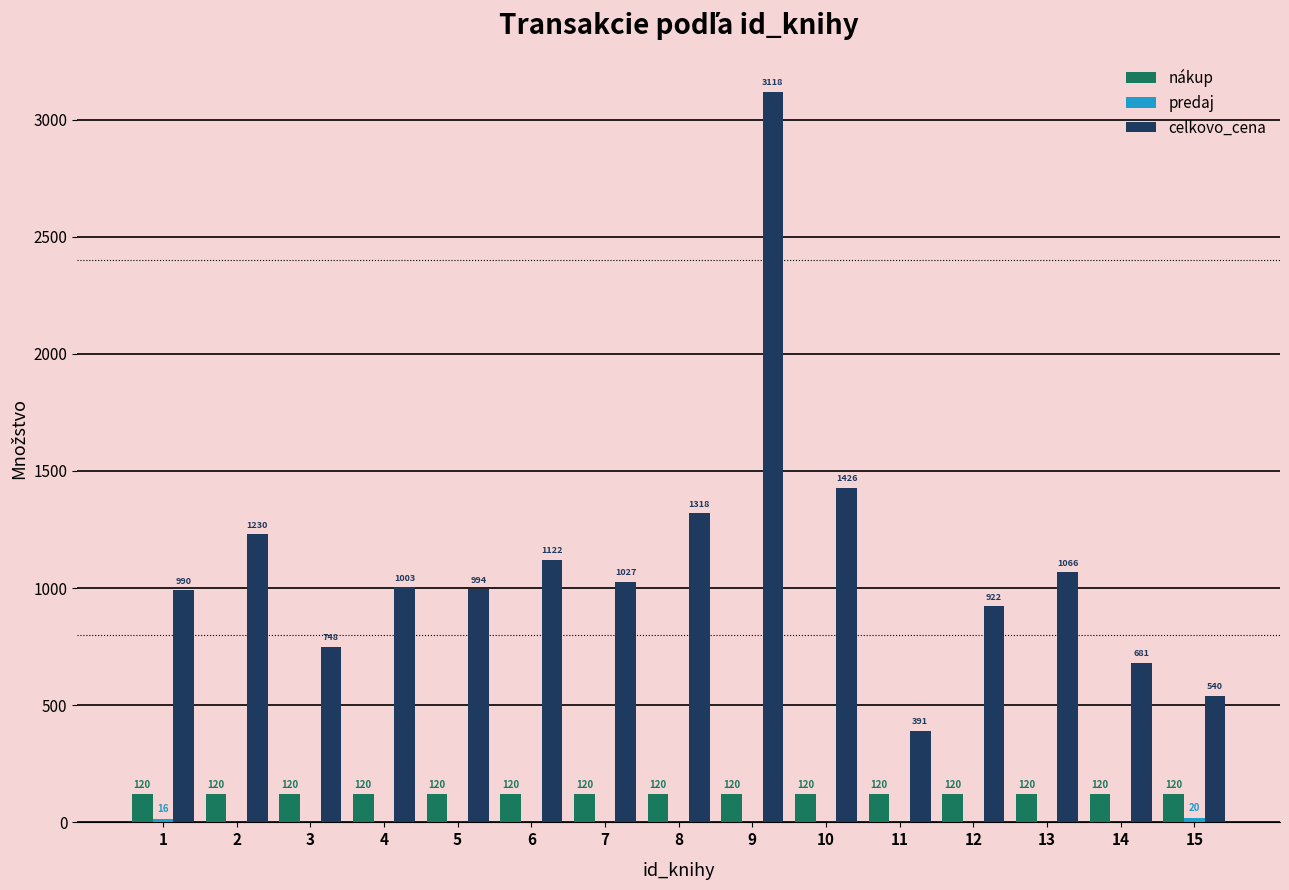

At which category is the sum across all series the highest?

9